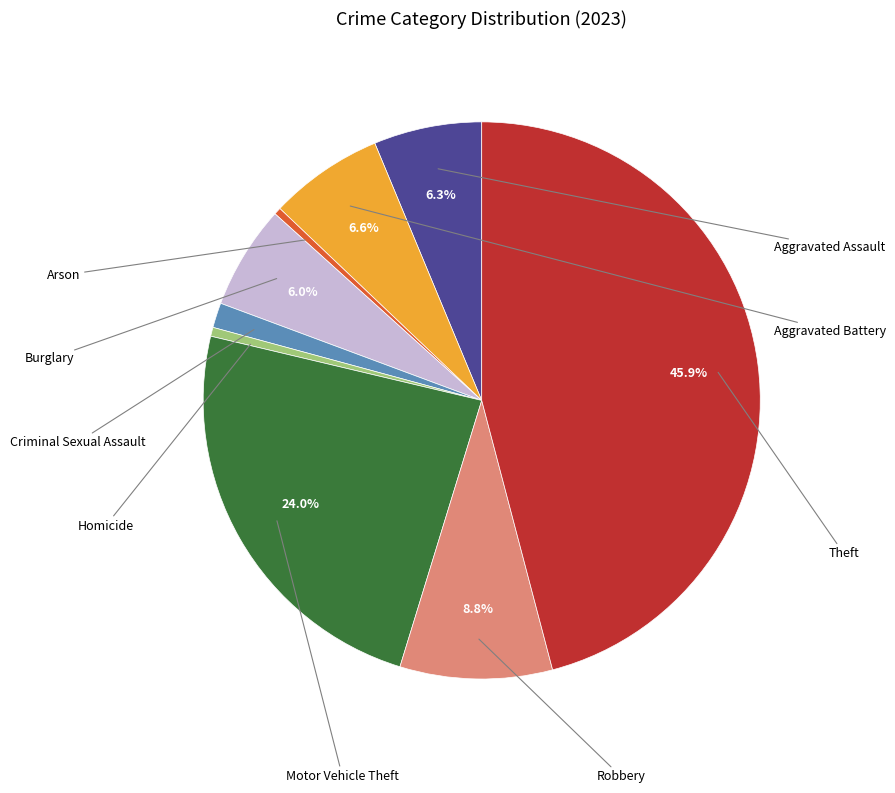

Does any single category account for the majority?

No